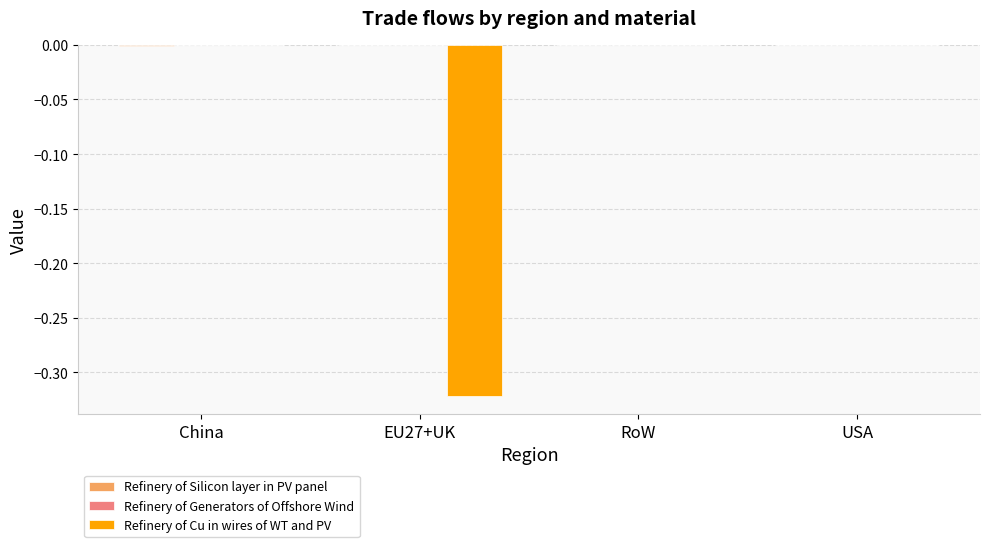

What is the spread (max minus min) of values at EU27+UK?

0.3